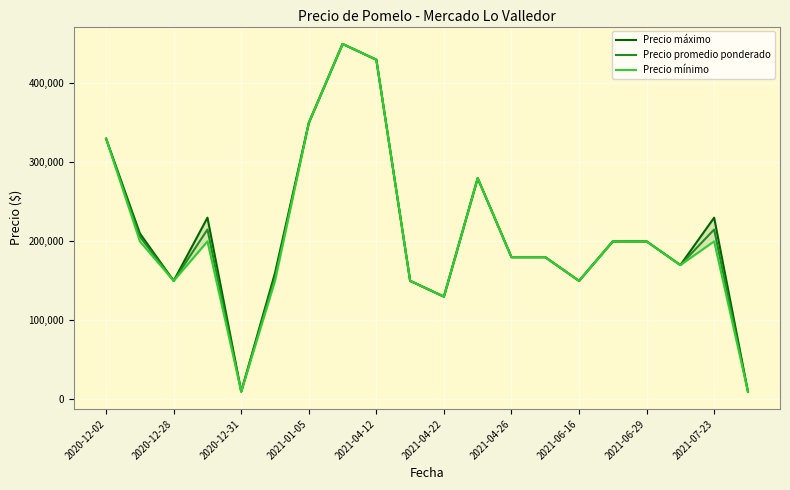

How many lines are shown in the chart?

3